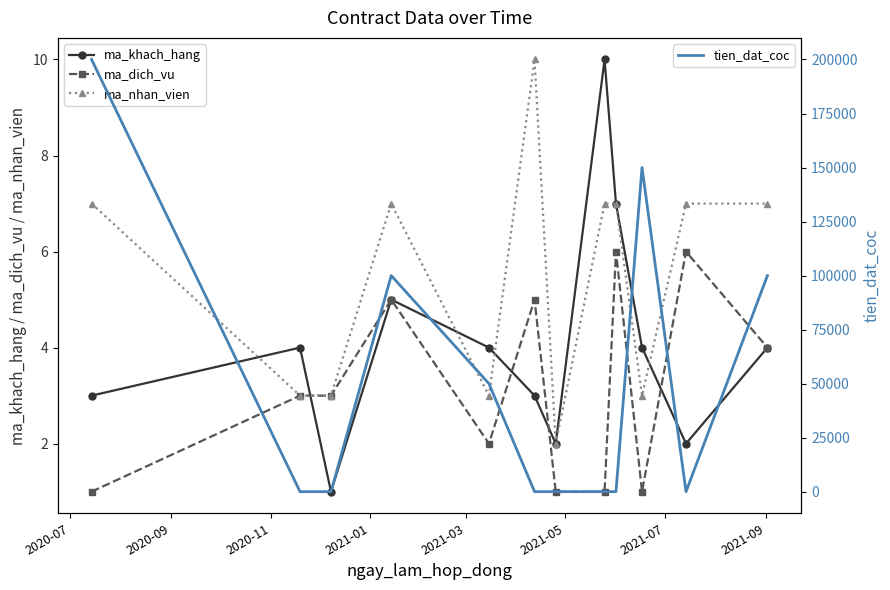

How many values in the ma_nhan_vien series exceed 7?

1